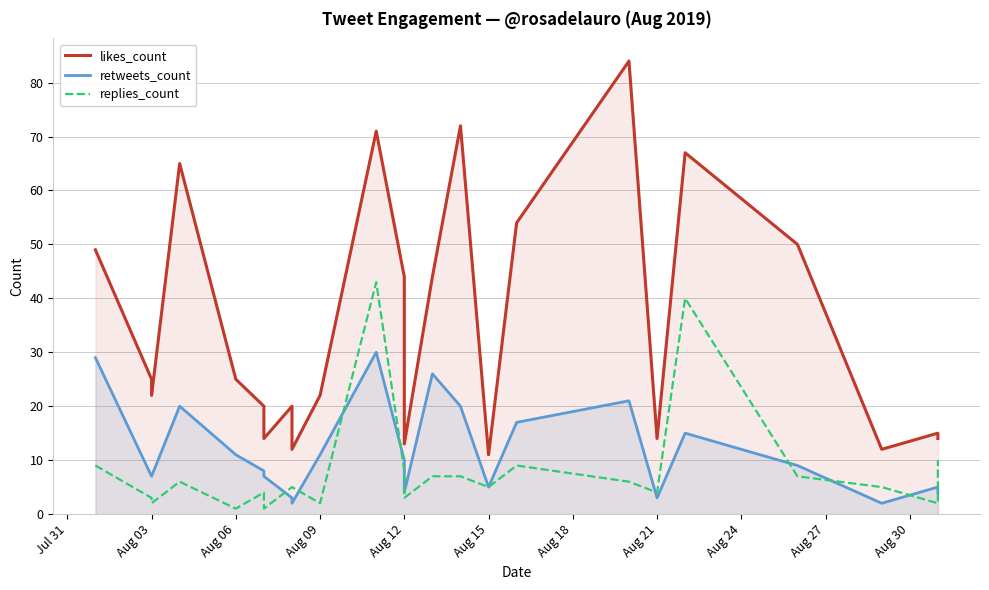

Reading left to right, transcribe all the data shown in this chart.

likes_count: 49	25	22	65	25	20	14	20	12	22	71	44	13	44	72	11	54	84	14	67	50	12	15	14
retweets_count: 29	7	7	20	11	8	7	3	2	11	30	10	4	26	20	5	17	21	3	15	9	2	5	4
replies_count: 9	3	2	6	1	4	1	5	5	2	43	8	3	7	7	5	9	6	4	40	7	5	2	10